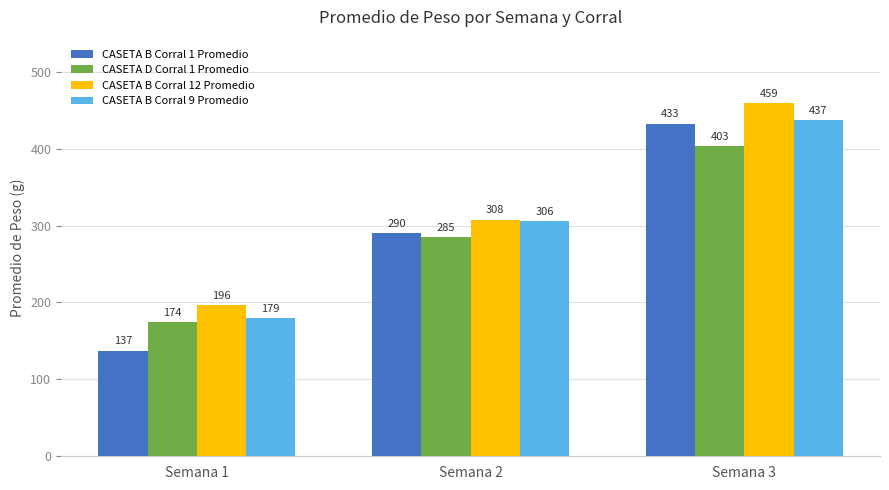

Rank the series at Semana 1 from highest to lowest value.

CASETA B Corral 12 Promedio, CASETA B Corral 9 Promedio, CASETA D Corral 1 Promedio, CASETA B Corral 1 Promedio